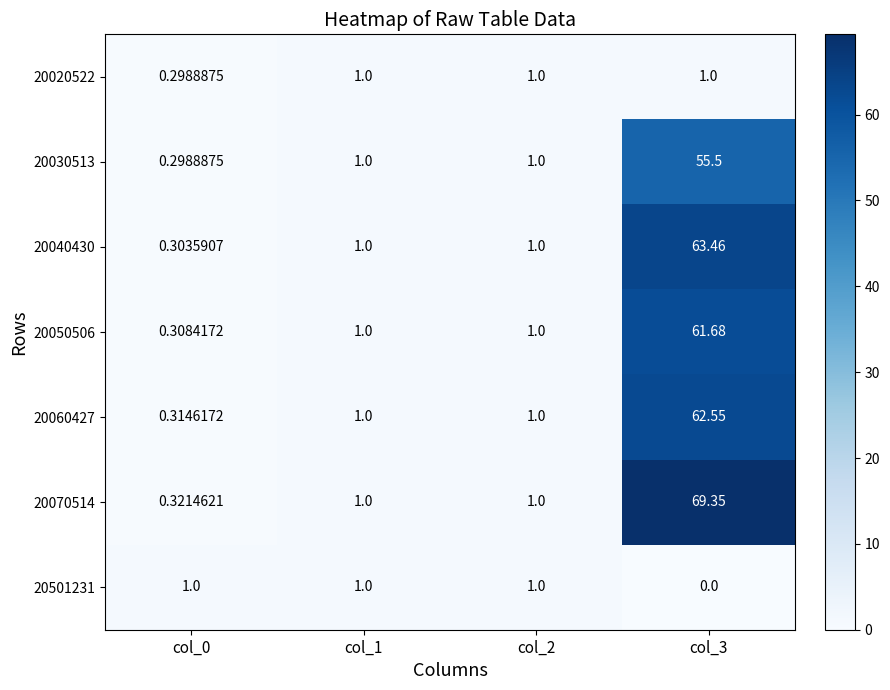

Is the value of 20030513 at col_1 greater than the value of 20070514 at col_0?

Yes